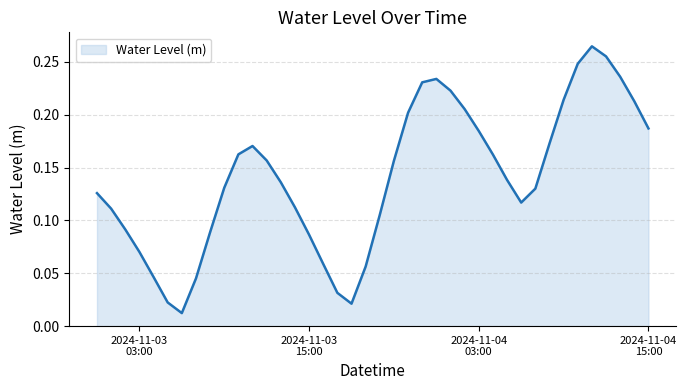

List the labels in order of value, largest first.

2024-11-04 11:00:00, 2024-11-04 12:00:00, 2024-11-04 10:00:00, 2024-11-04 13:00:00, 2024-11-04 00:00:00, 2024-11-03 23:00:00, 2024-11-04 01:00:00, 2024-11-04 09:00:00, 2024-11-04 14:00:00, 2024-11-04 02:00:00, 2024-11-03 22:00:00, 2024-11-04 15:00:00, 2024-11-04 03:00:00, 2024-11-04 08:00:00, 2024-11-03 11:00:00, 2024-11-03 10:00:00, 2024-11-04 04:00:00, 2024-11-03 12:00:00, 2024-11-03 21:00:00, 2024-11-04 05:00:00, 2024-11-03 13:00:00, 2024-11-03 09:00:00, 2024-11-04 07:00:00, 2024-11-03 00:00:00, 2024-11-04 06:00:00, 2024-11-03 14:00:00, 2024-11-03 01:00:00, 2024-11-03 20:00:00, 2024-11-03 02:00:00, 2024-11-03 08:00:00, 2024-11-03 15:00:00, 2024-11-03 03:00:00, 2024-11-03 16:00:00, 2024-11-03 19:00:00, 2024-11-03 04:00:00, 2024-11-03 07:00:00, 2024-11-03 17:00:00, 2024-11-03 05:00:00, 2024-11-03 18:00:00, 2024-11-03 06:00:00